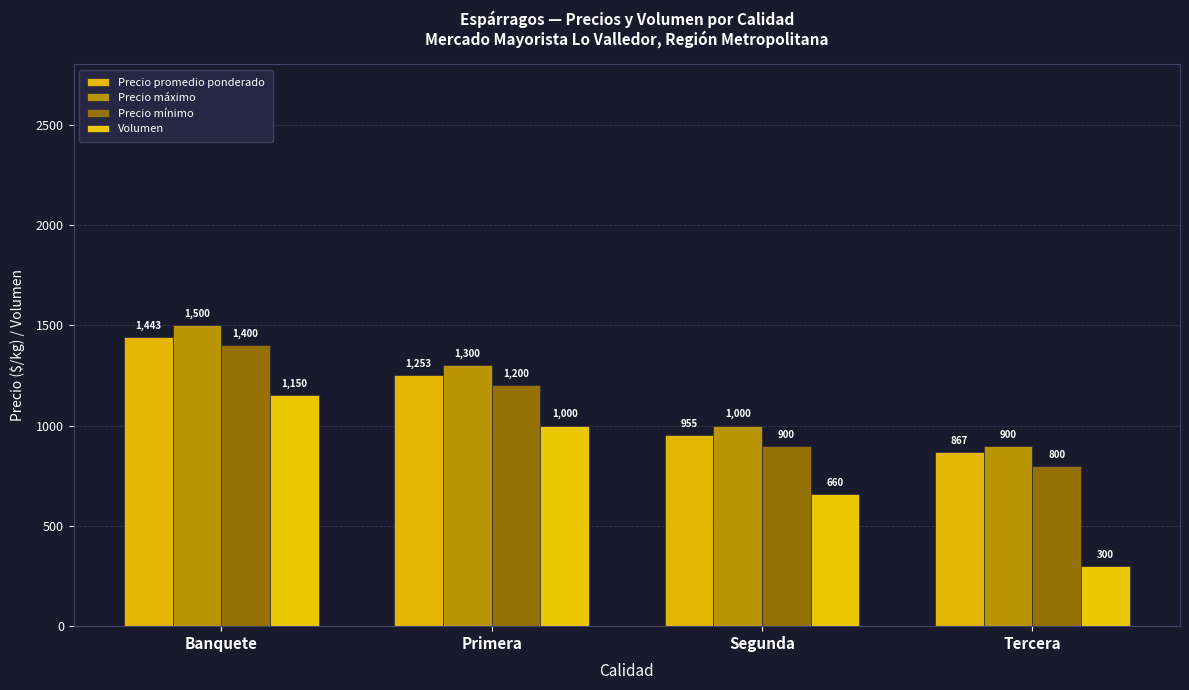

Which series changed the most between Primera and Segunda?

Volumen